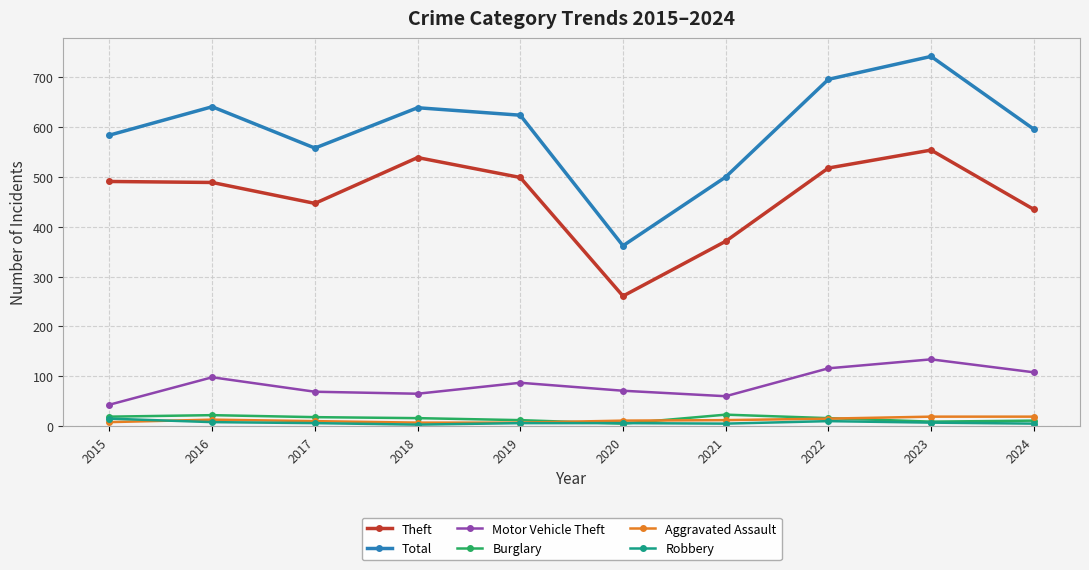

What is the difference between the second highest and second lowest values in the Motor Vehicle Theft series?

56